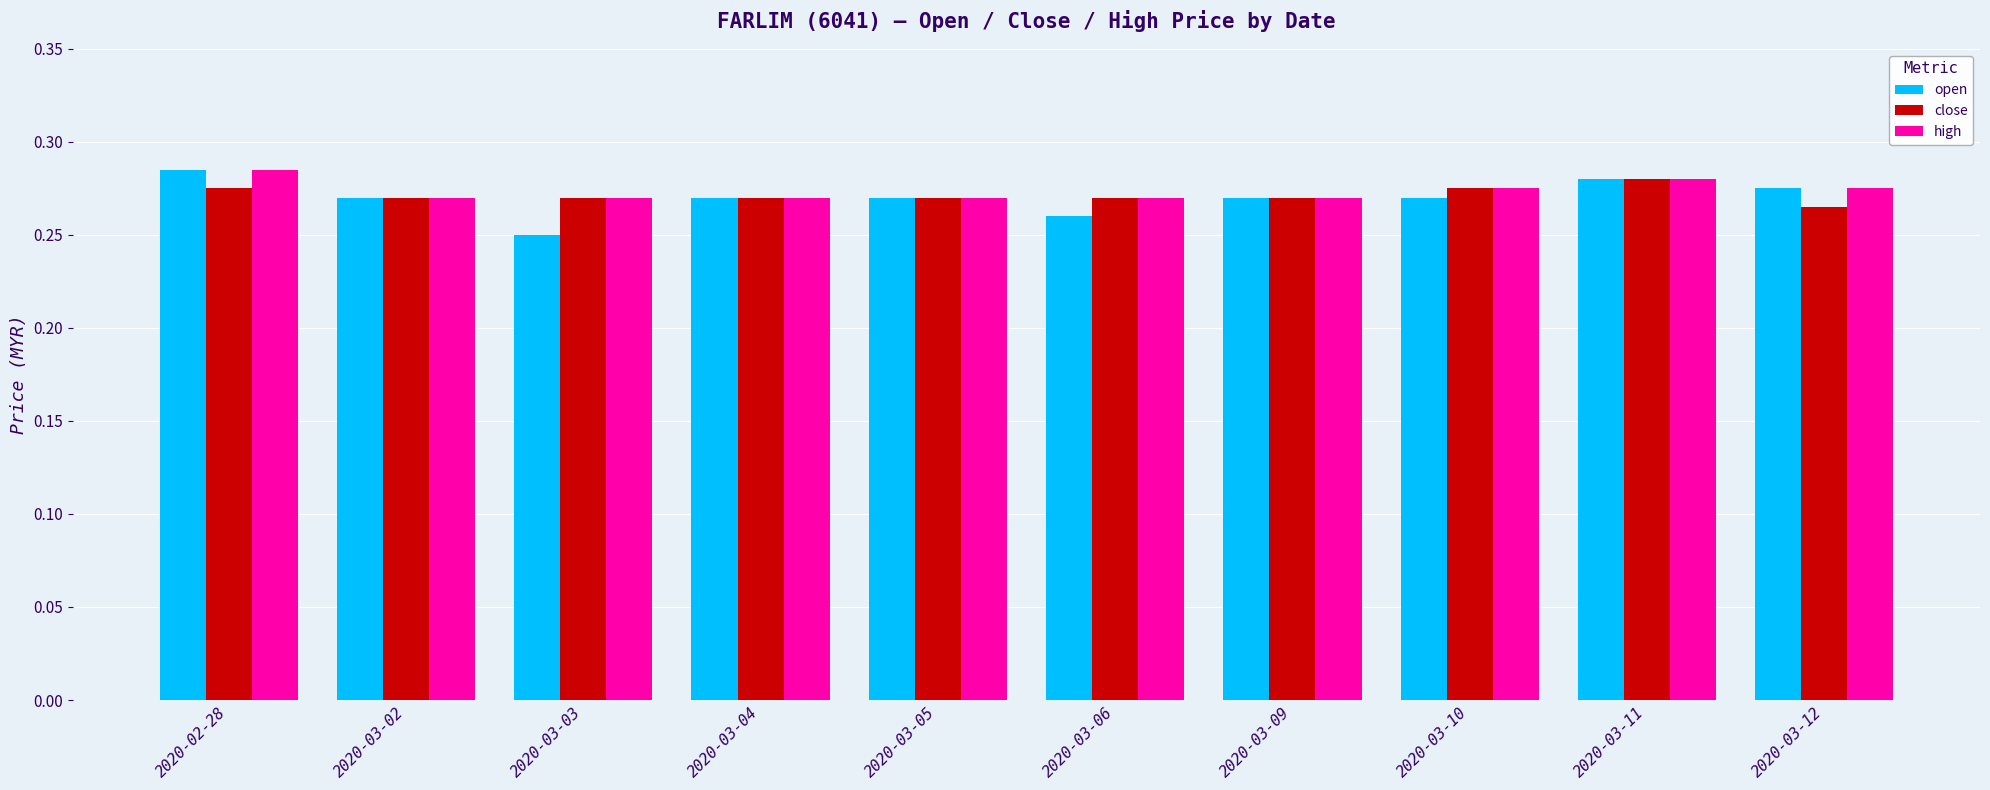

Are the bars horizontal?

No